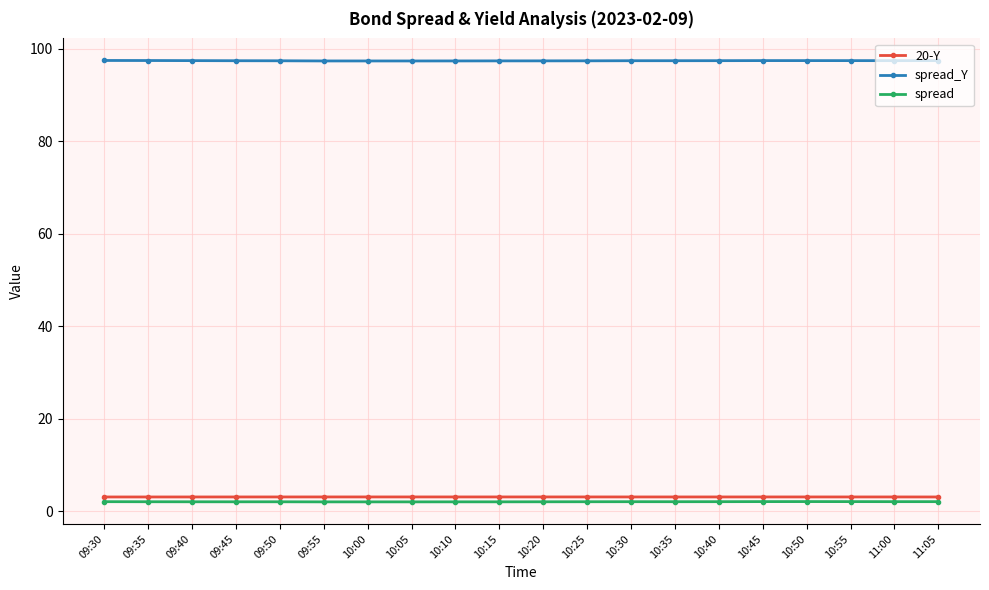

At 10:05, list the series in order from smallest to largest.

spread, 20-Y, spread_Y